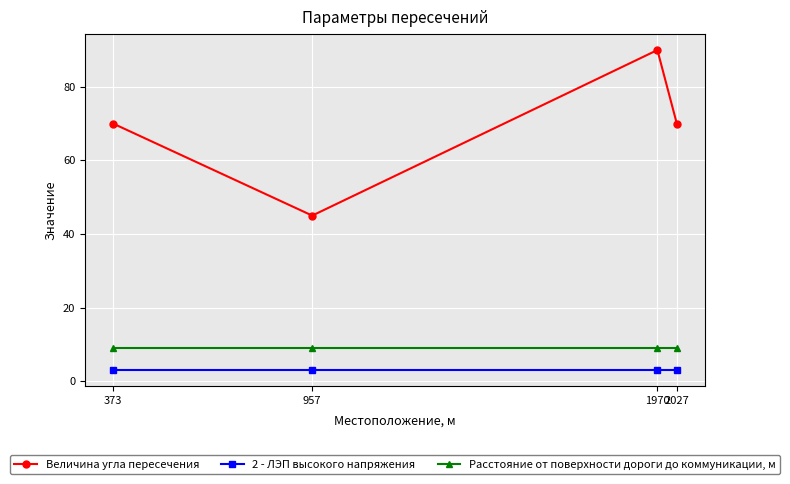

True or false: Расстояние от поверхности дороги до коммуникации, м and Величина угла пересечения cross at least once.

False